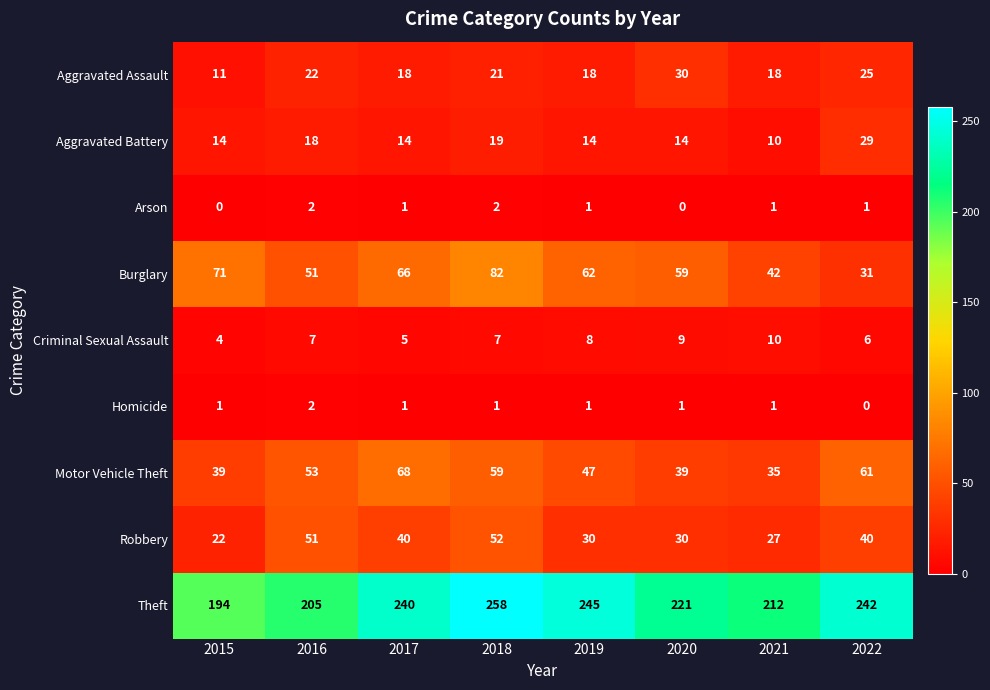

Rank the series at 2018 from lowest to highest value.

Homicide, Arson, Criminal Sexual Assault, Aggravated Battery, Aggravated Assault, Robbery, Motor Vehicle Theft, Burglary, Theft